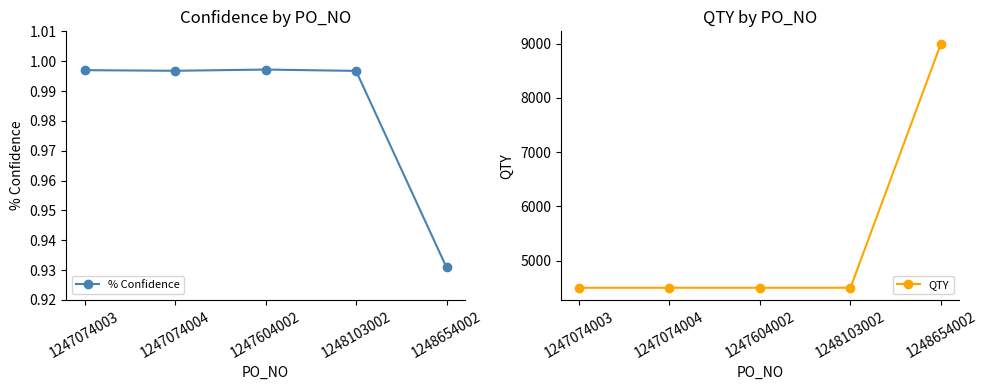

Which label corresponds to the smallest value in the chart?

1248654002